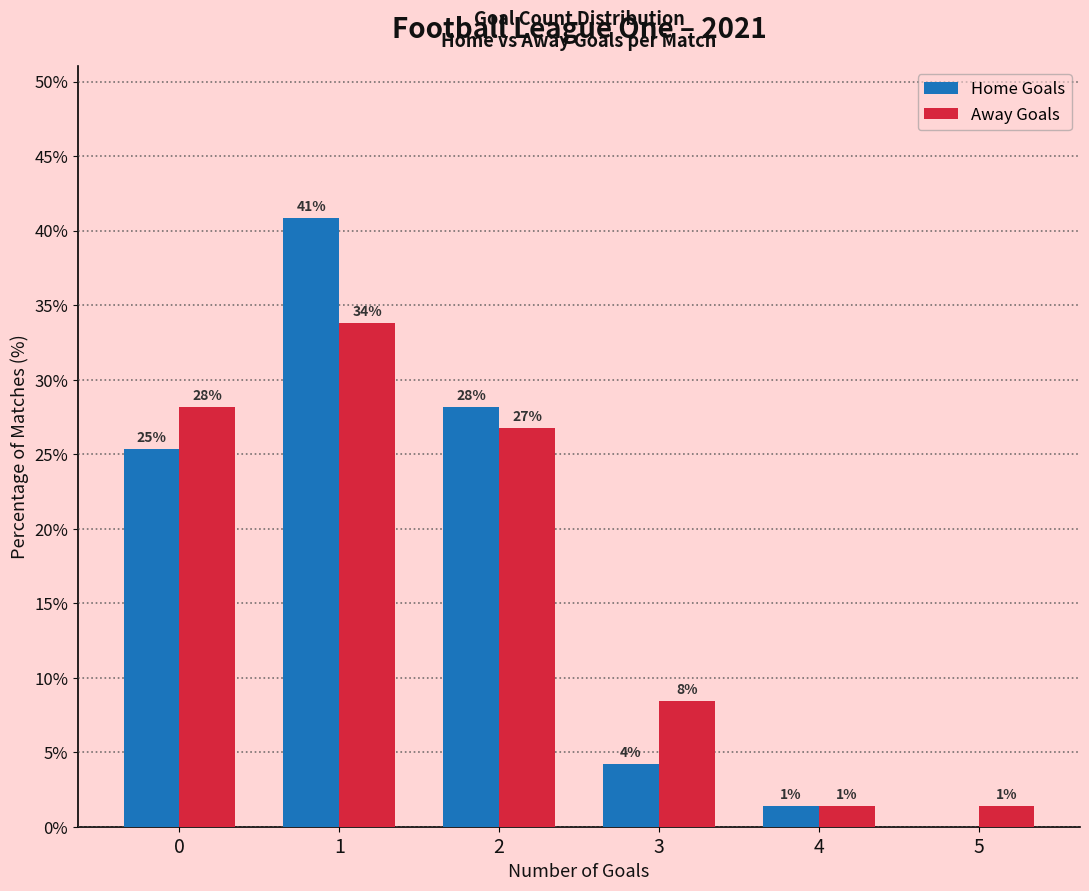

Which series changed the most between 4 and 5?

Home Goals